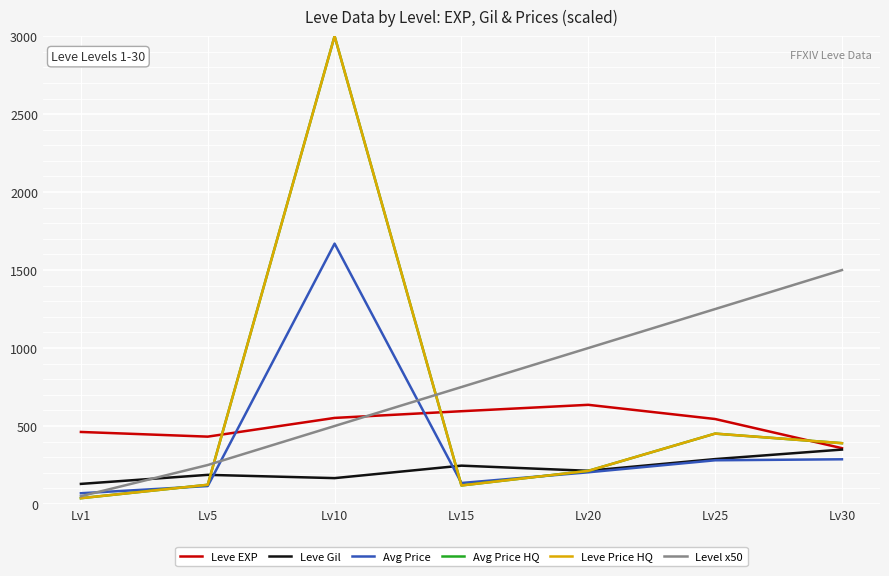

What is the difference between the second highest and second lowest values in the Avg Price HQ series?

332.4